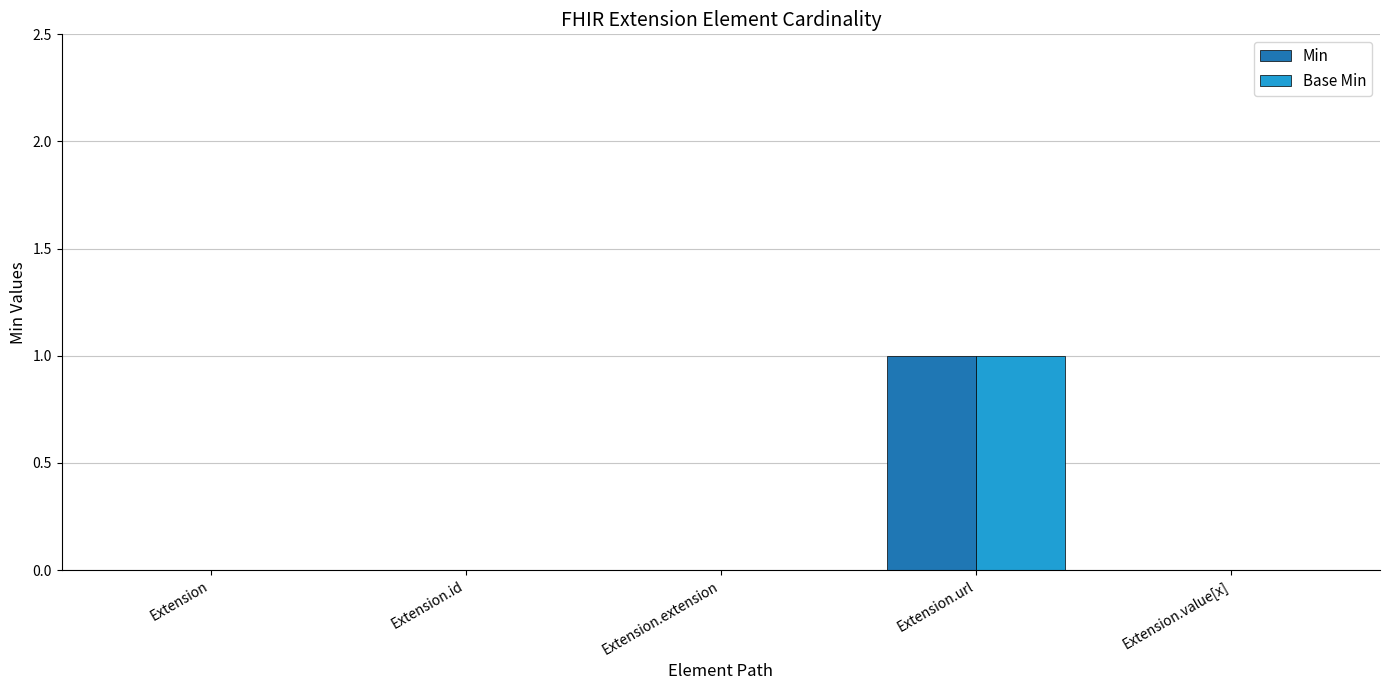

How many categories are shown in the chart?

5